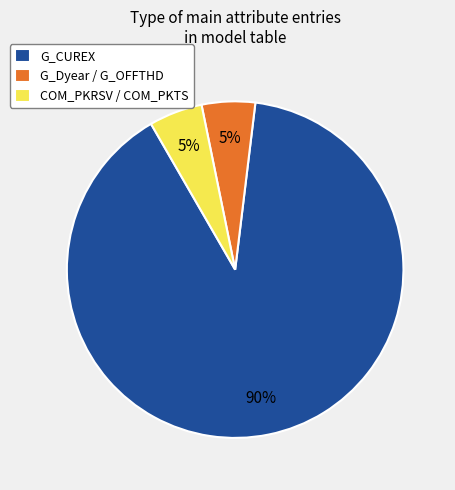

Is there a majority slice in this chart?

Yes